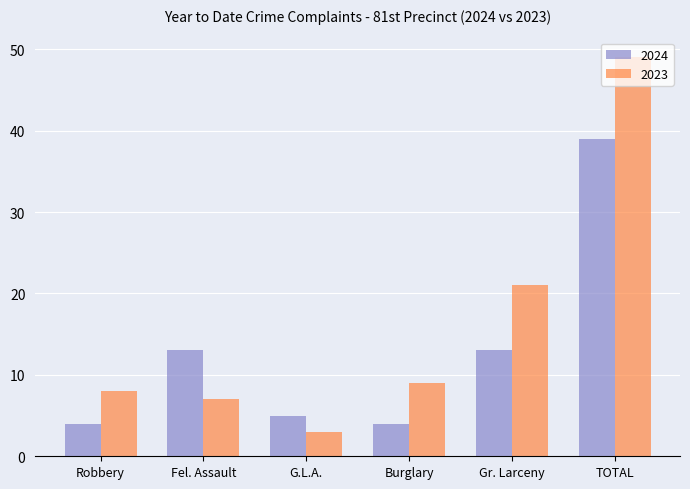

The 2024 series shows 13 at Fel. Assault. True or false?

True